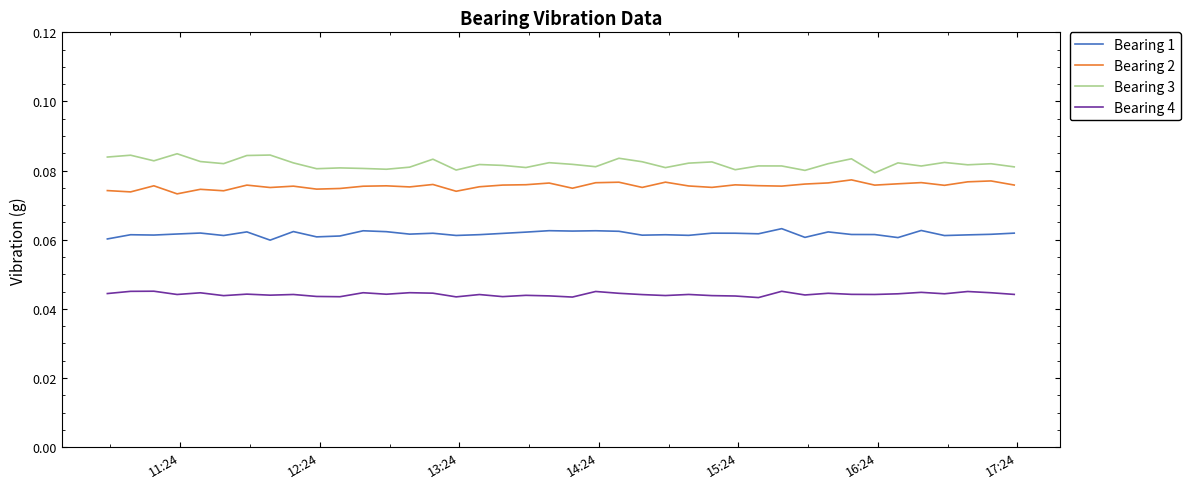

How many Bearing 4 values are between 0 and 1?

40